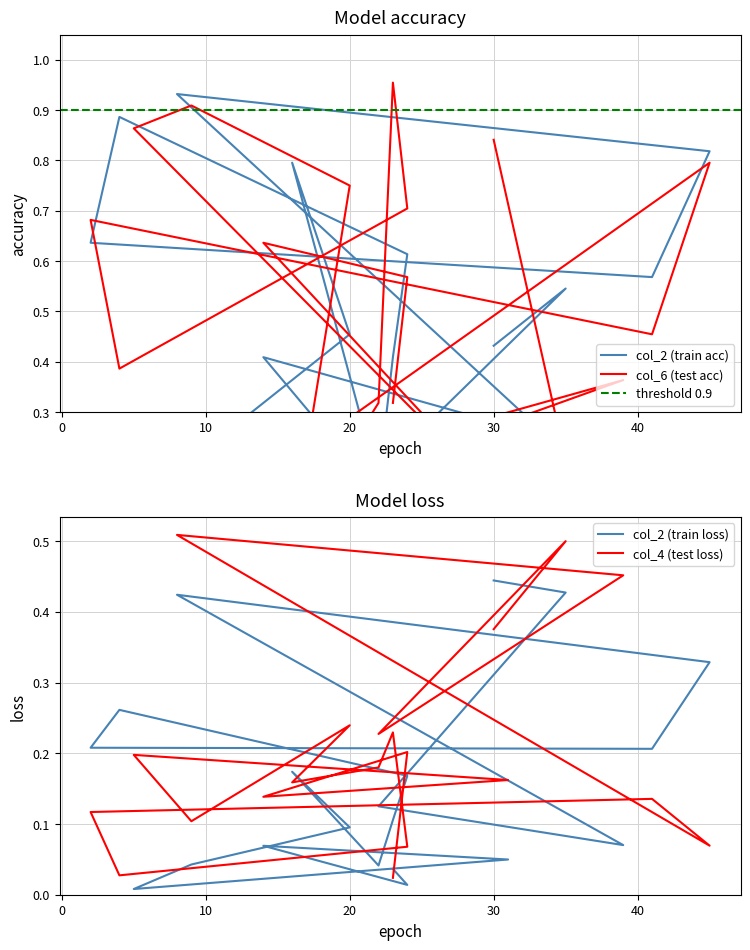

After their last crossing, which series has the higher values: col_2 or col_6?

col_6